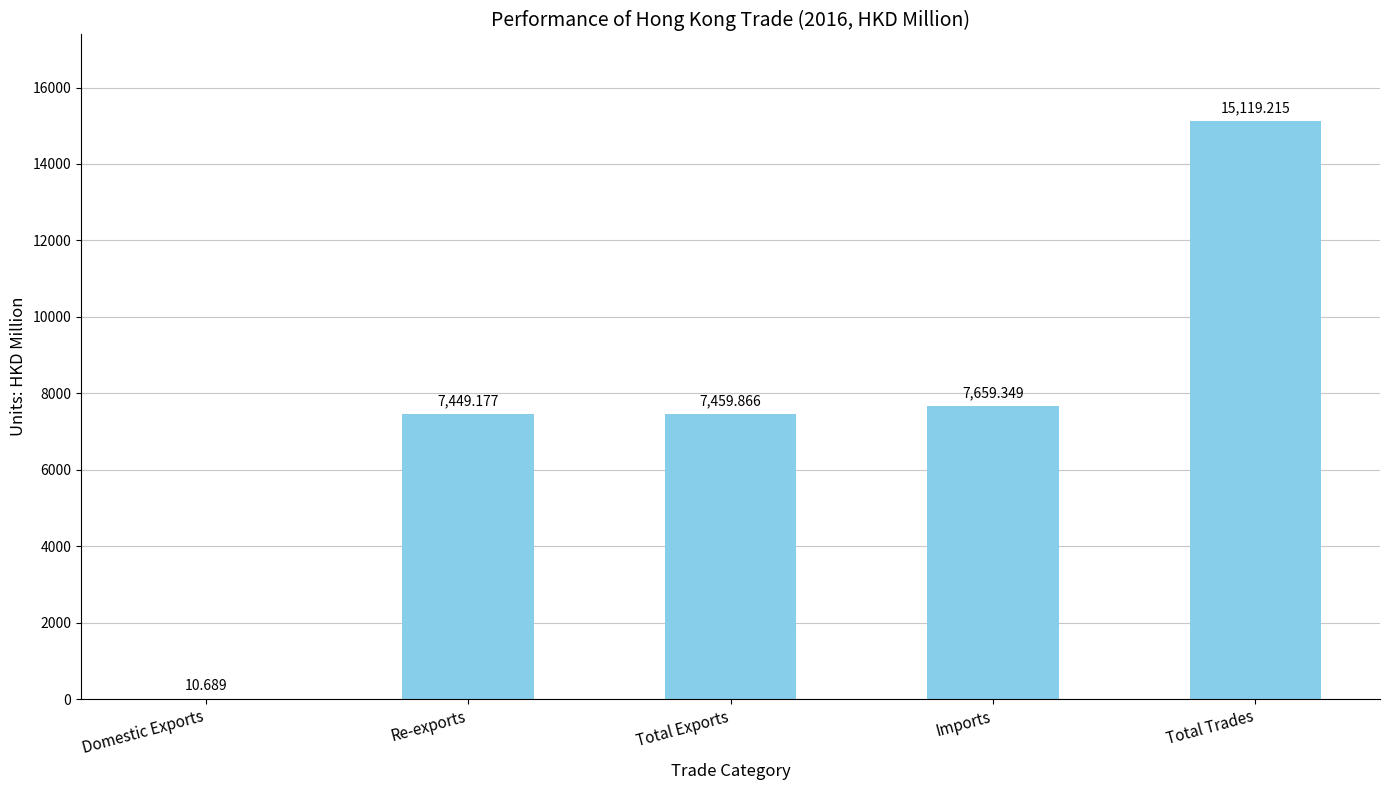

What is the sum of all values?

37698.3